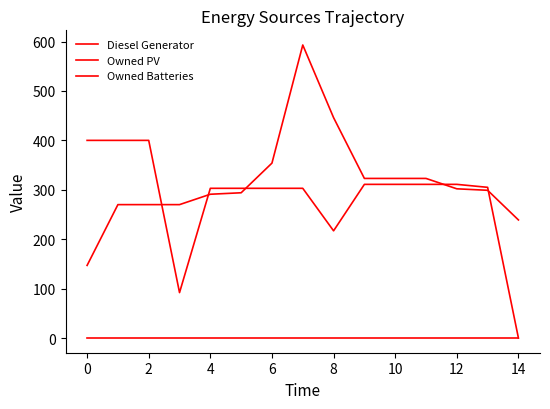

Which series has the largest total across all categories?

Owned Batteries